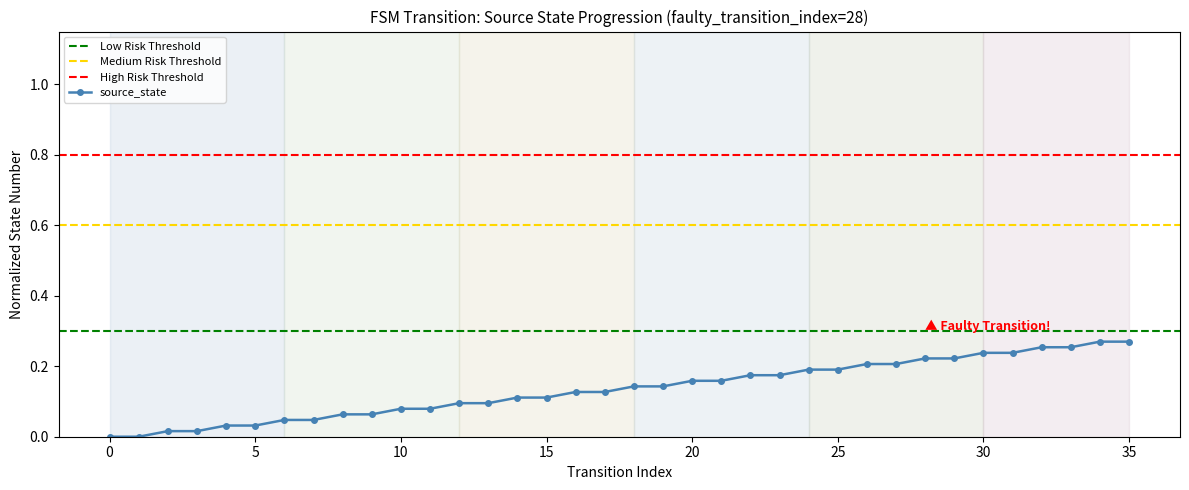

True or false: the data shows 0.1 at 16.

True